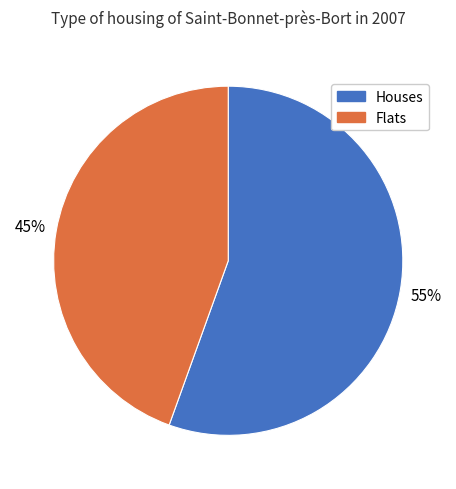

To the nearest percent, what portion does Flats represent?

45%